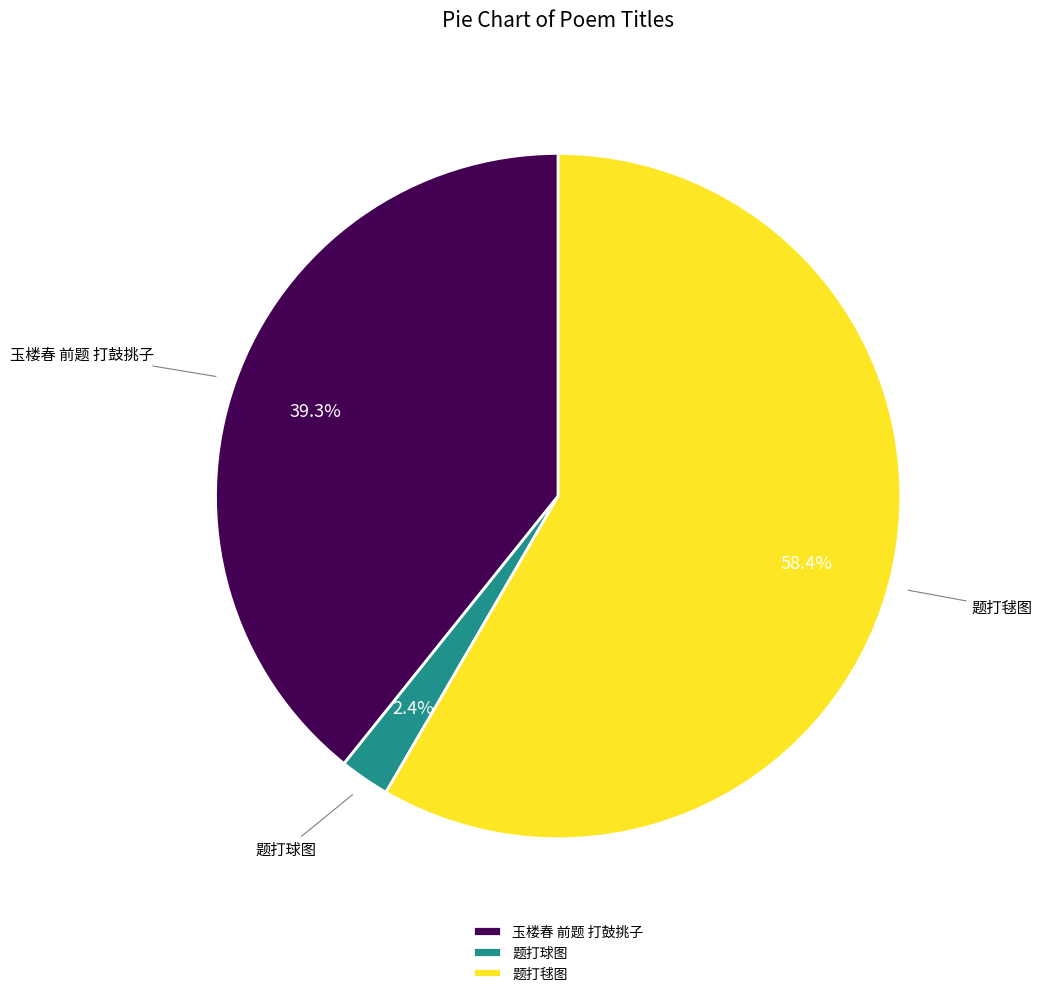

Does any single category account for the majority?

Yes